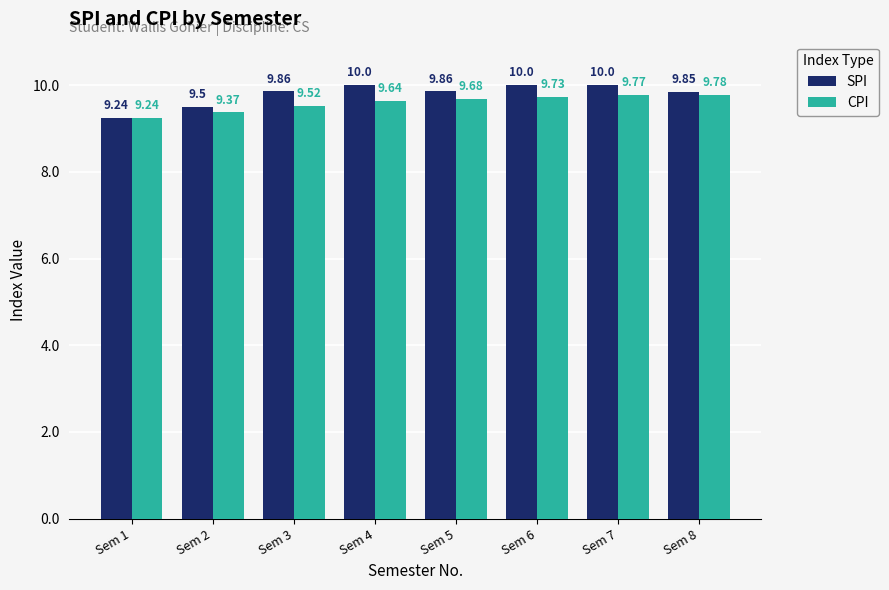

What is the sum of all CPI values?

76.7